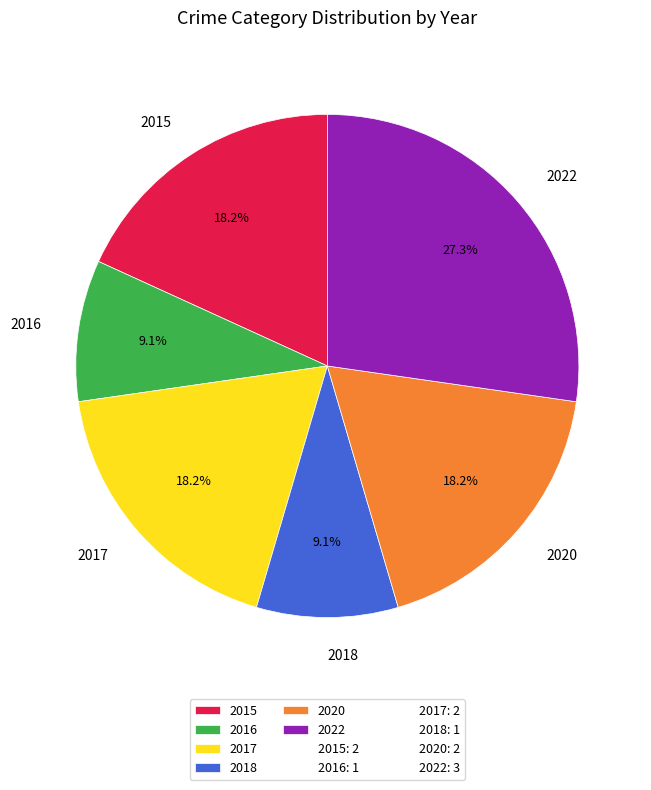

Which slice is the largest?

2022